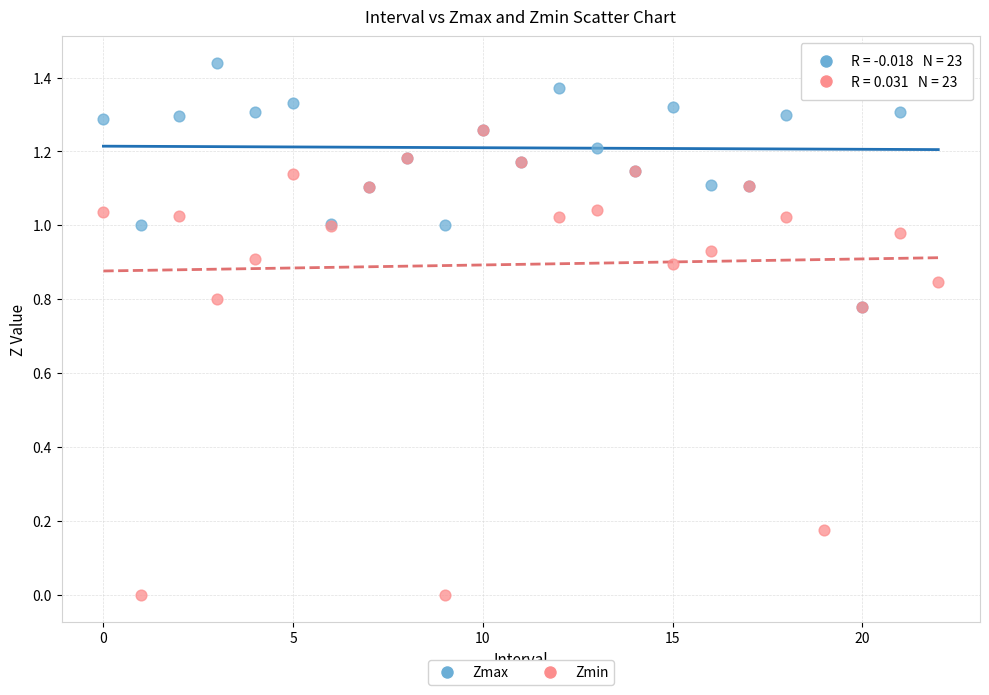

Which series reaches the maximum Y coordinate?

Zmax